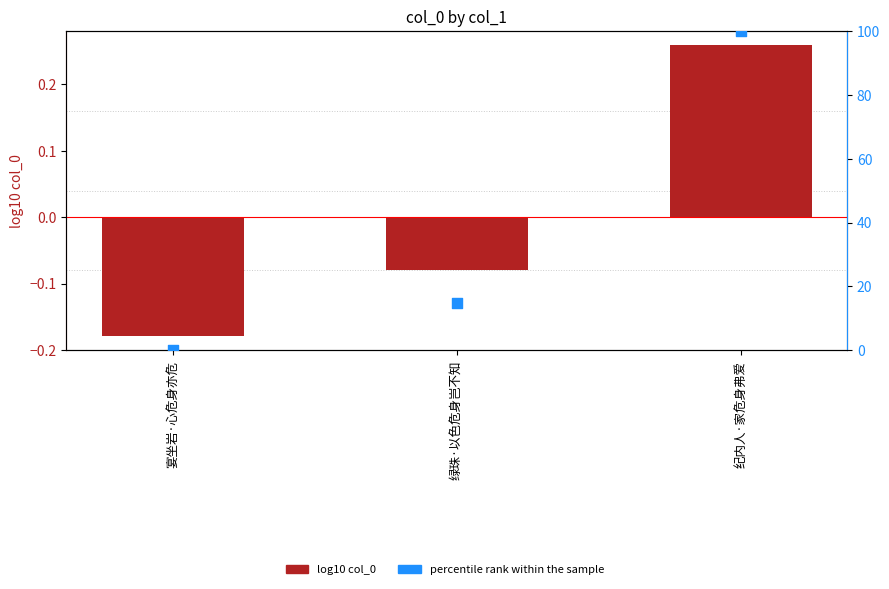

Which series reaches the minimum Y coordinate?

log10 col_0